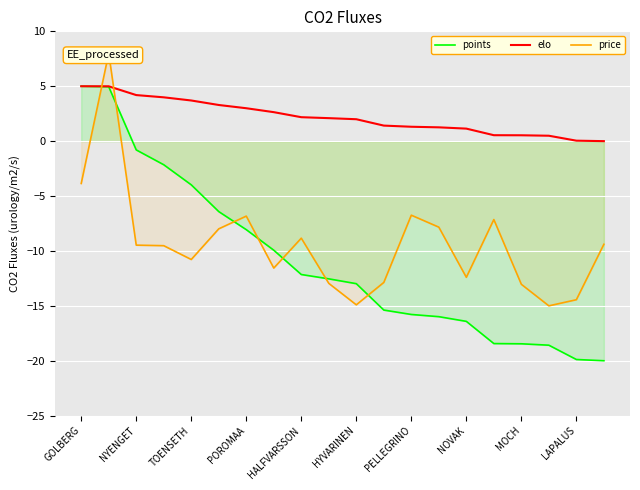

What is the lowest value of the points series?

-20.0